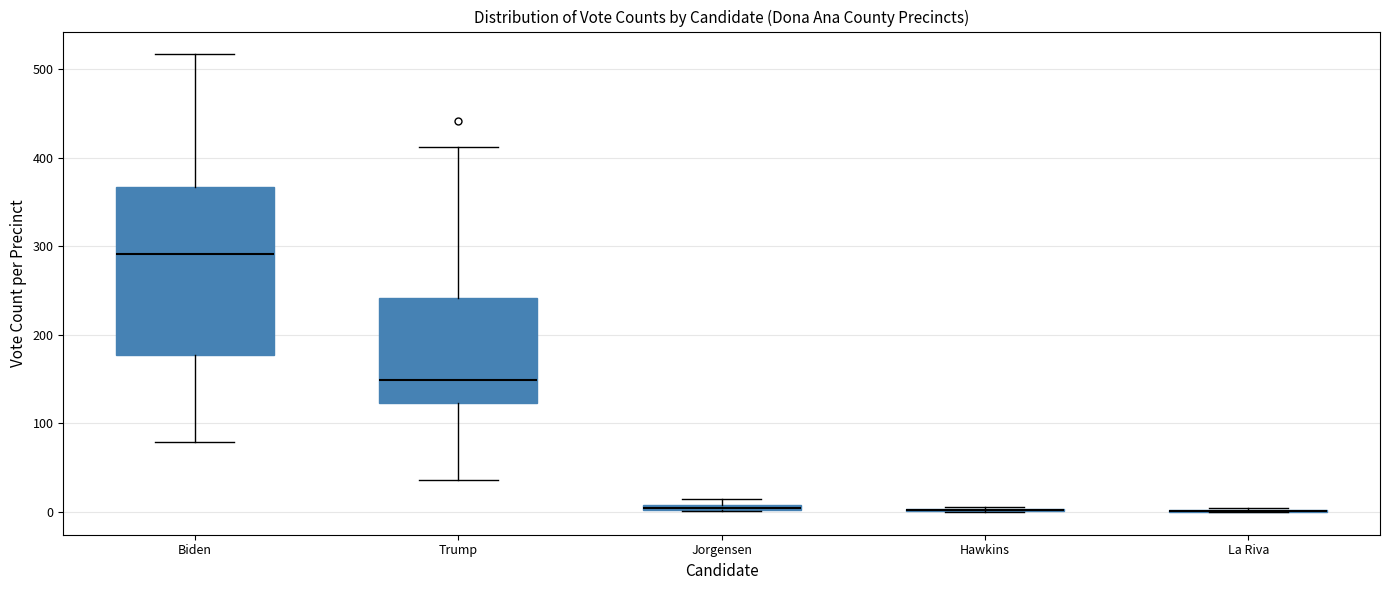

Comparing the boxes themselves (not the whiskers), which one is the tallest?

Biden